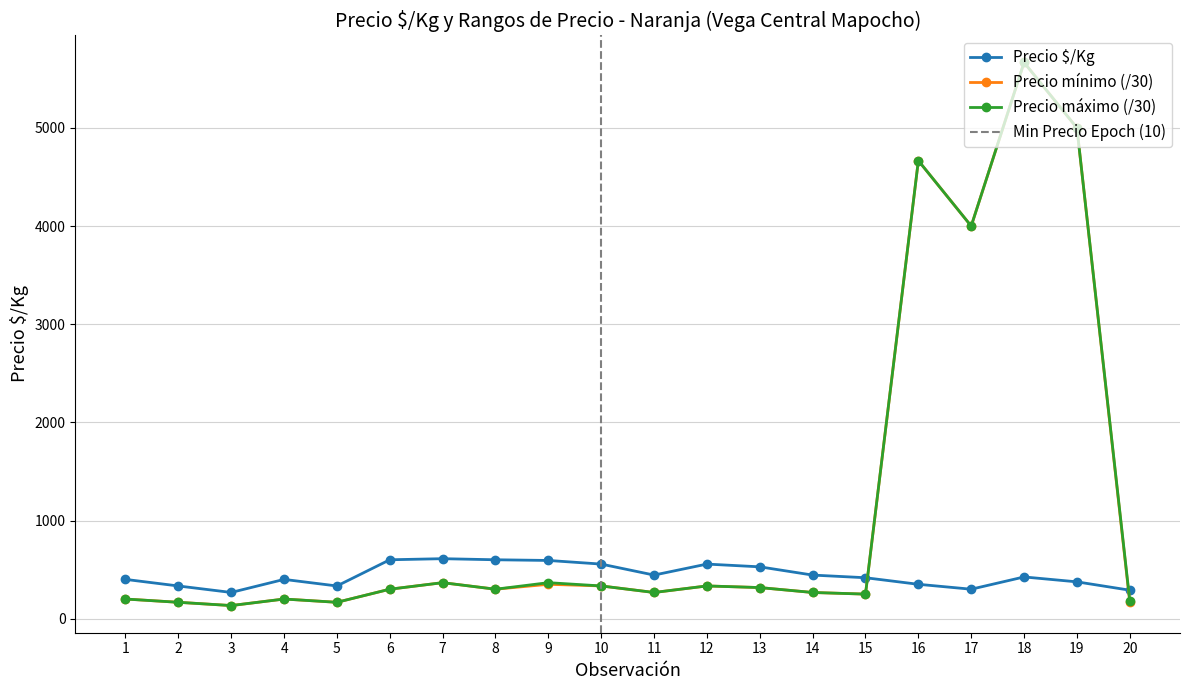

What is the sum of all Precio mínimo values?

23450.0